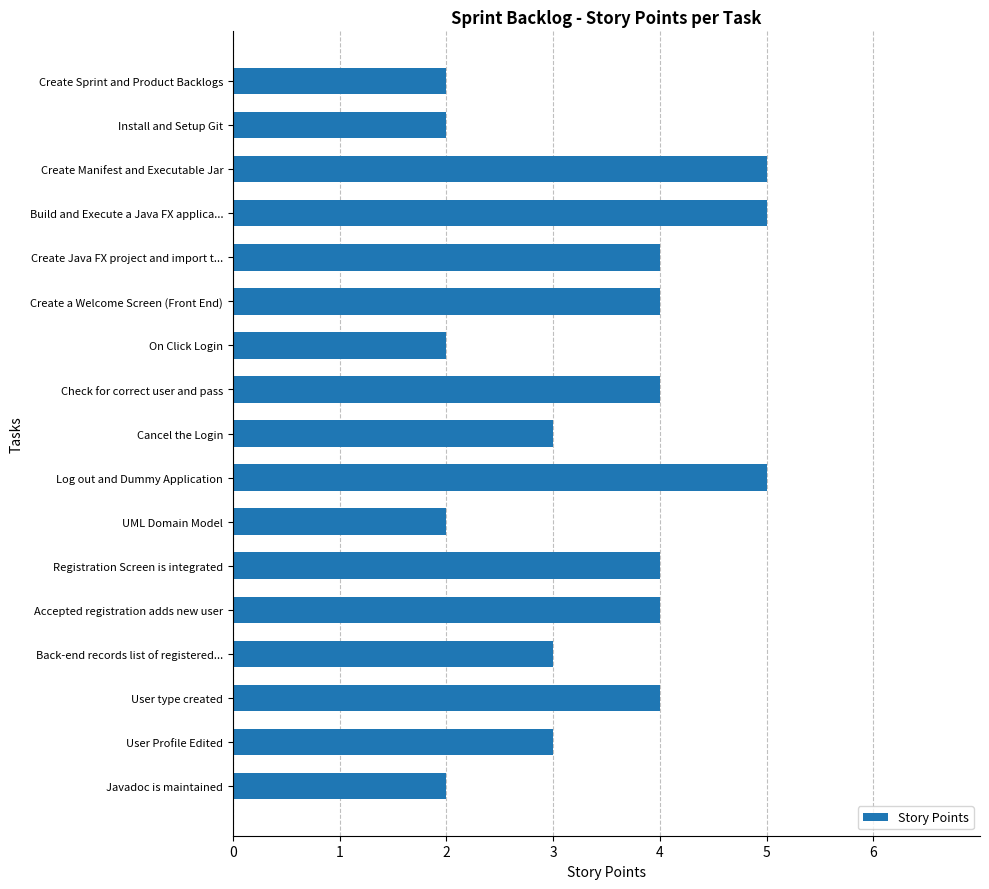

What is the greatest value displayed?

5